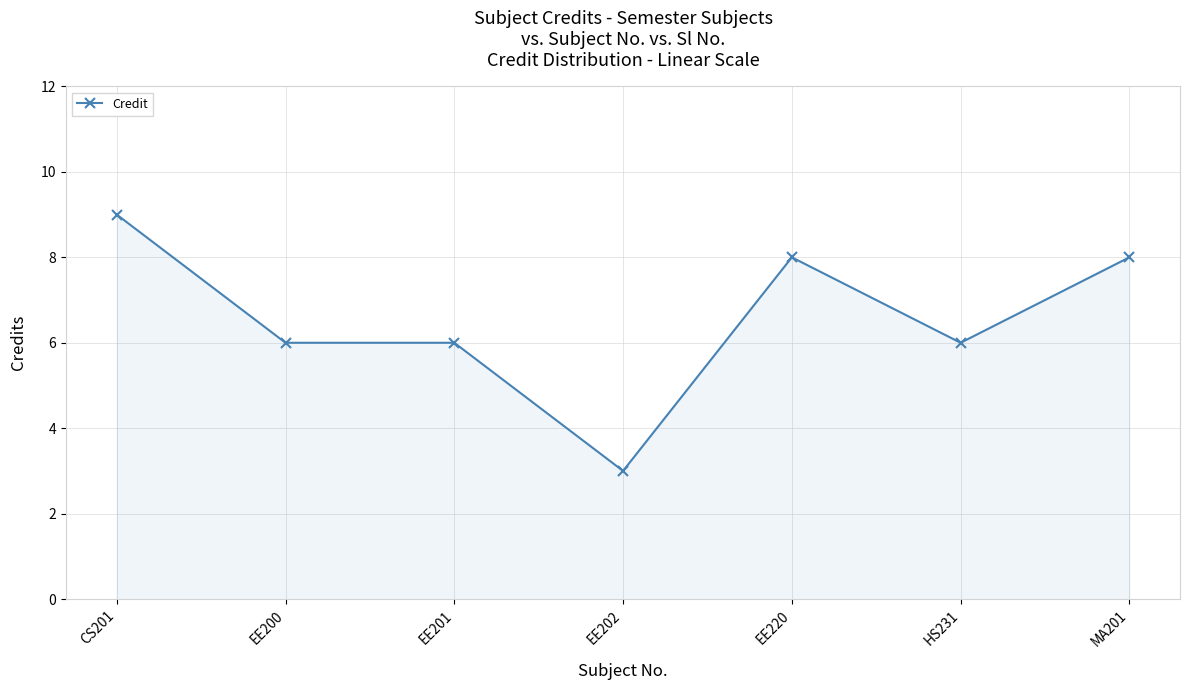

True or false: there are more than 2 points higher than both neighbors.

False